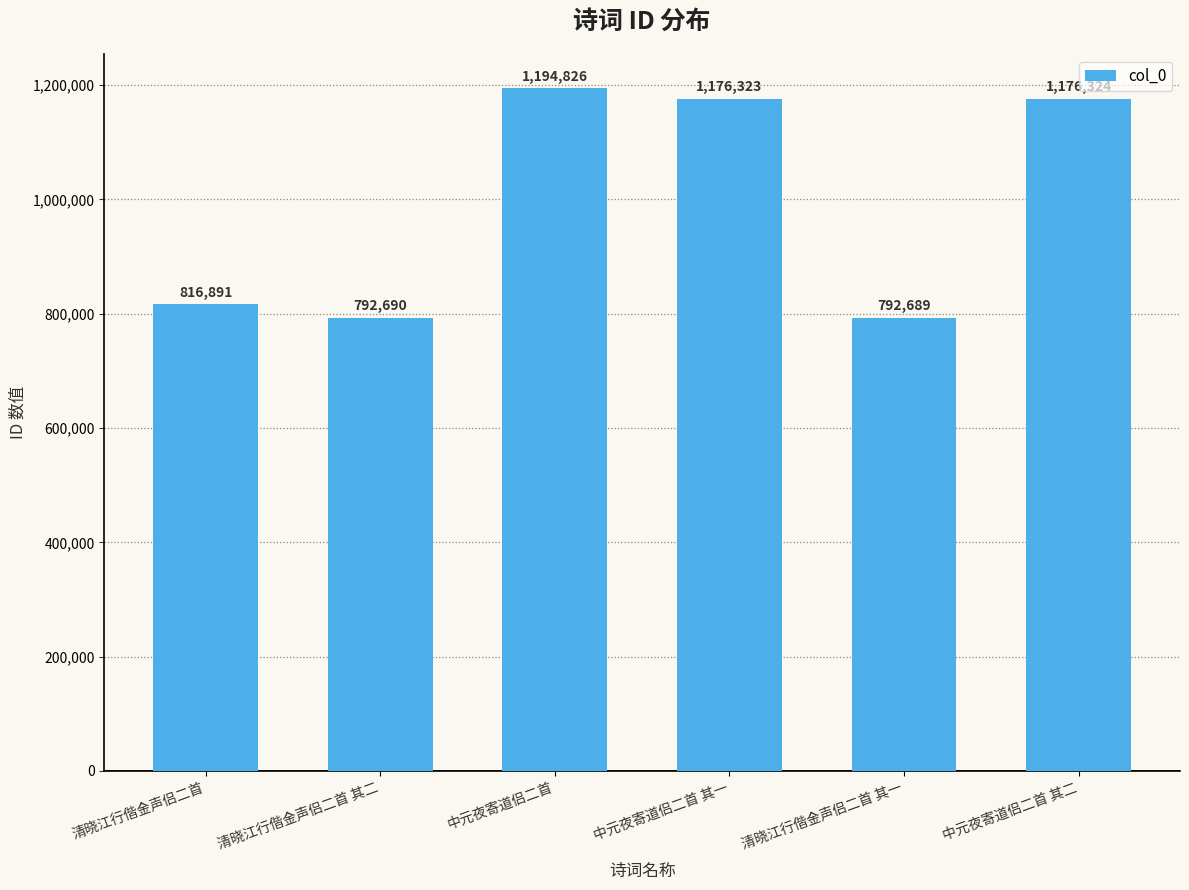

How many data points does each series have?

6